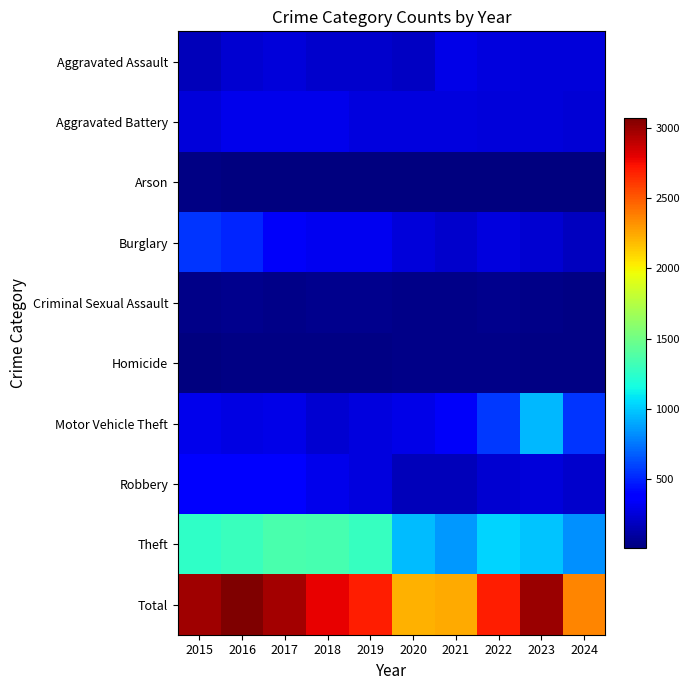

Reading left to right, list all the values displayed in this chart.

Aggravated Assault: 2015=164	2016=225	2017=251	2018=220	2019=220	2020=192	2021=295	2022=264	2023=259	2024=255
Aggravated Battery: 2015=259	2016=298	2017=303	2018=302	2019=267	2020=268	2021=270	2022=249	2023=252	2024=247
Arson: 2015=22	2016=14	2017=12	2018=8	2019=16	2020=12	2021=18	2022=15	2023=15	2024=10
Burglary: 2015=552	2016=505	2017=339	2018=319	2019=308	2020=250	2021=220	2022=263	2023=226	2024=186
Criminal Sexual Assault: 2015=43	2016=51	2017=41	2018=51	2019=55	2020=40	2021=33	2022=44	2023=34	2024=30
Homicide: 2015=13	2016=28	2017=27	2018=23	2019=21	2020=34	2021=38	2022=35	2023=22	2024=30
Motor Vehicle Theft: 2015=299	2016=272	2017=285	2018=225	2019=262	2020=287	2021=332	2022=569	2023=945	2024=556
Robbery: 2015=372	2016=381	2017=356	2018=302	2019=263	2020=174	2021=175	2022=227	2023=257	2024=217
Theft: 2015=1263	2016=1297	2017=1359	2018=1337	2019=1288	2020=954	2021=856	2022=1032	2023=983	2024=825
Total: 2015=2987	2016=3071	2017=2973	2018=2787	2019=2700	2020=2211	2021=2237	2022=2698	2023=2993	2024=2356